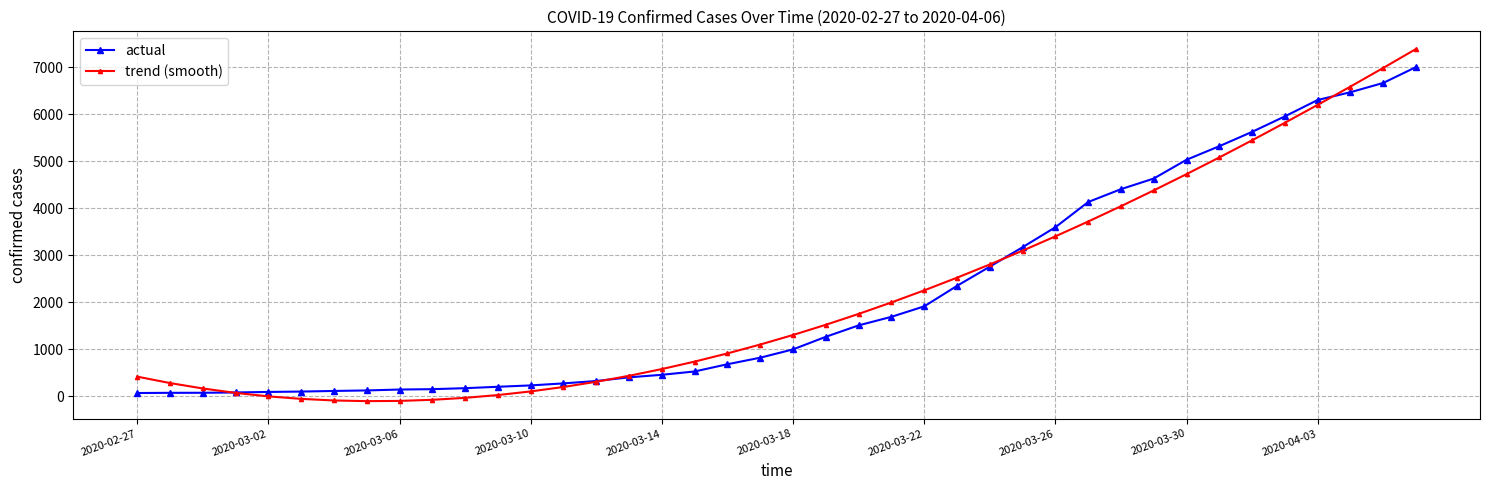

At how many categories does at least one series exceed 3293?

12